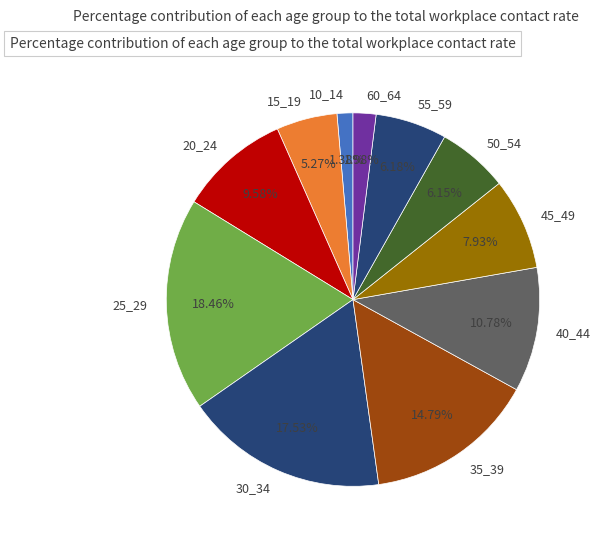

Is there a majority slice in this chart?

No